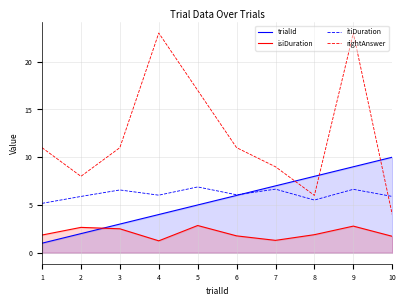

Reading left to right, what are all the values shown in this chart?

trialId: 1=1.0	2=2.0	3=3.0	4=4.0	5=5.0	6=6.0	7=7.0	8=8.0	9=9.0	10=10.0
isiDuration: 1=1.9	2=2.7	3=2.5	4=1.2	5=2.8	6=1.8	7=1.3	8=1.9	9=2.8	10=1.7
itiDuration: 1=5.2	2=5.9	3=6.6	4=6.0	5=6.9	6=6.1	7=6.7	8=5.5	9=6.6	10=5.9
rightAnswer: 1=11.0	2=8.0	3=11.0	4=23.0	5=17.0	6=11.0	7=9.0	8=6.0	9=23.0	10=4.0